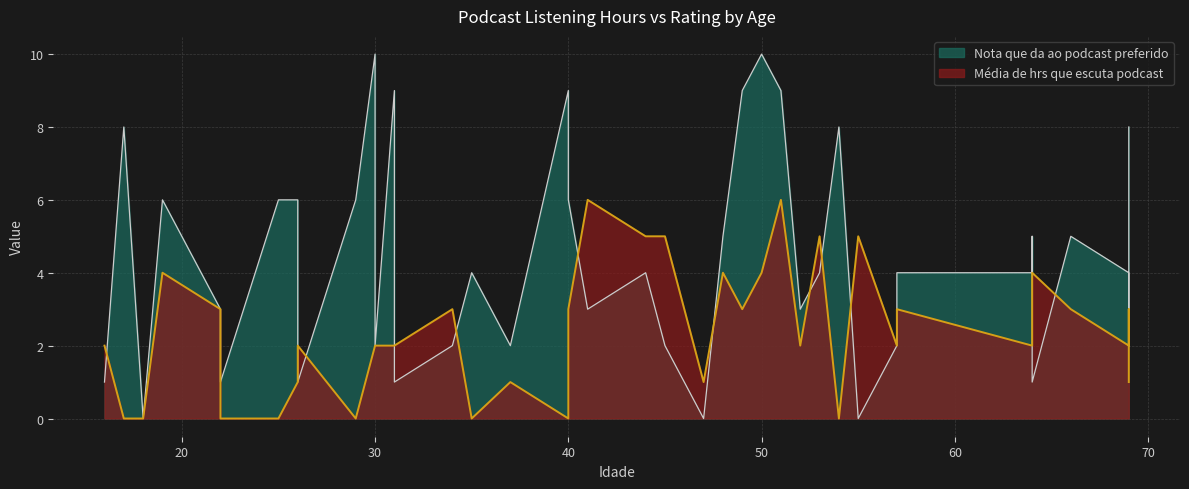

Rank the series by their maximum value, from lowest to highest.

Média de hrs que escuta podcast, Nota que da ao podcast preferido